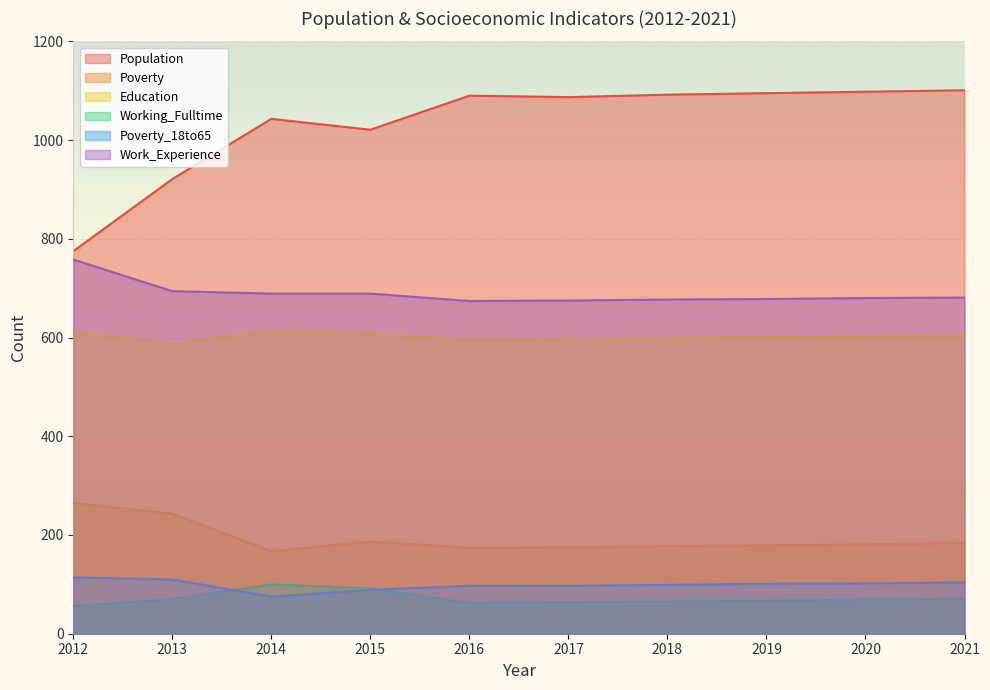

What is the sum of the Work_Experience values at 2017 and 2014?

1364